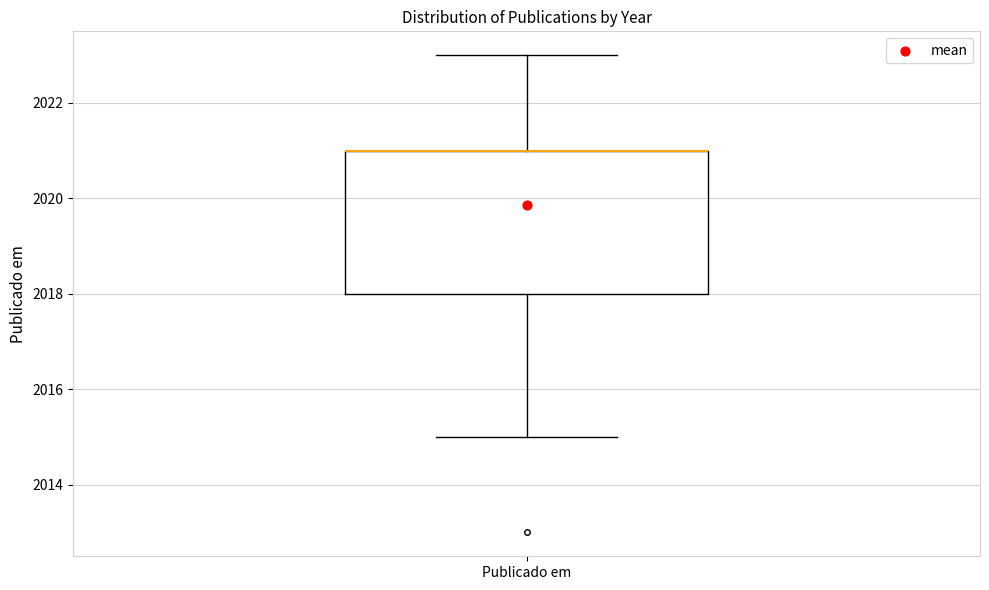

Read this box plot against the y-axis: the position of the median line, the range covered by the box, and the ends of both whiskers. The values are not printed on the chart, so give them approximately, as read against the axis.

median 2021 (drawn on the box's upper edge), box 2018 to 2021, whiskers 2015 to 2023